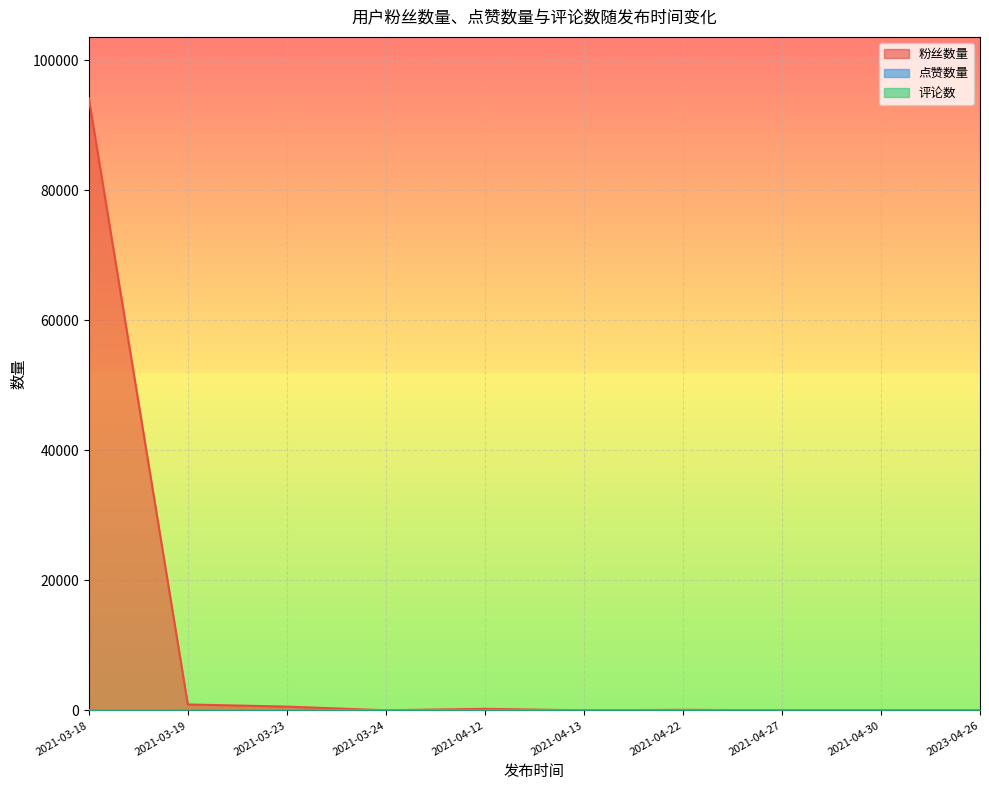

What is the average value of the 点赞数量 series?

1